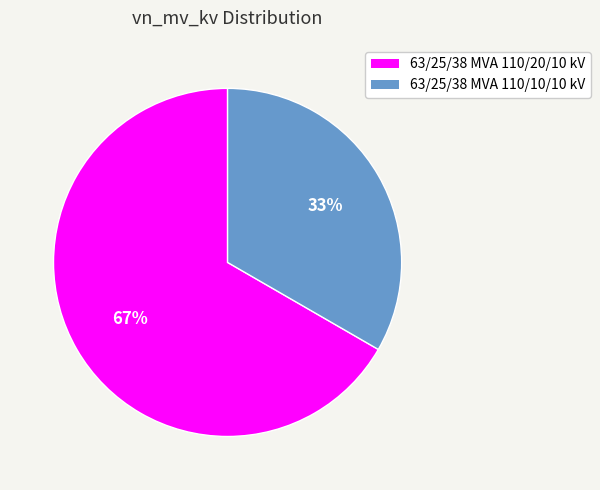

The 63/25/38 MVA 110/10/10 kV slice represents 33% of the pie. True or false?

True